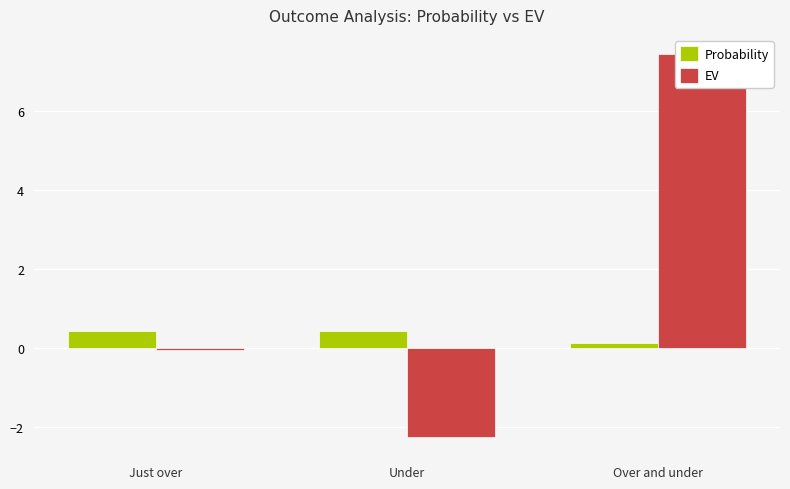

What is the label of the 1st bar from the right?

Over and under